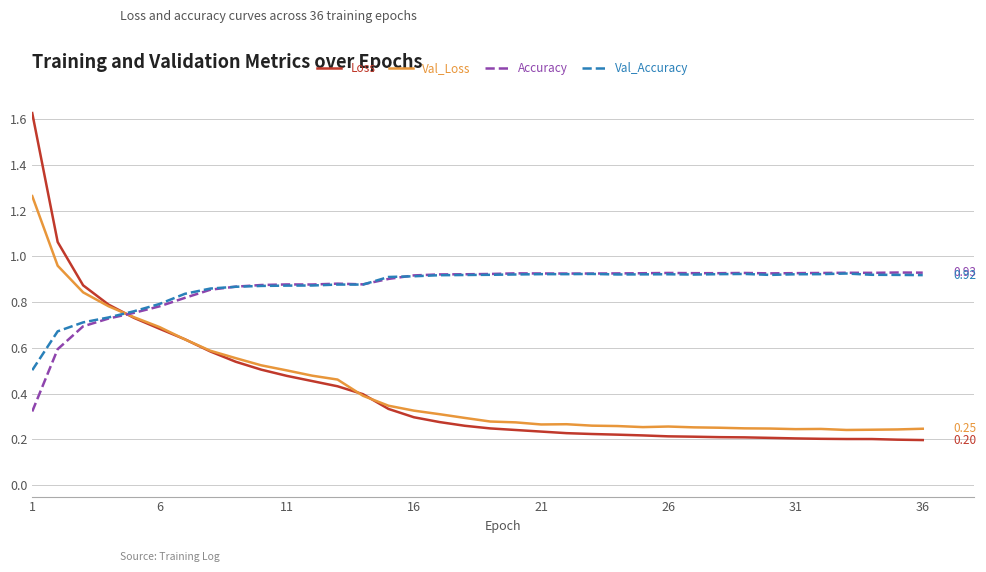

Which series ends up on top after the final intersection of Val_Loss and Val_Accuracy?

Val_Accuracy